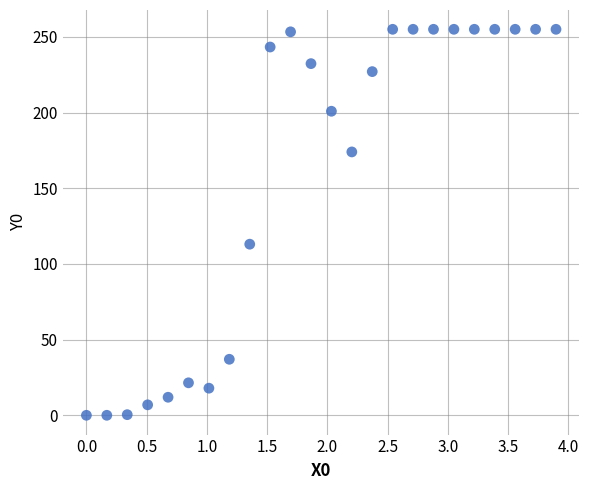

What Y value in the scatter plot is closest to 127?

113.0